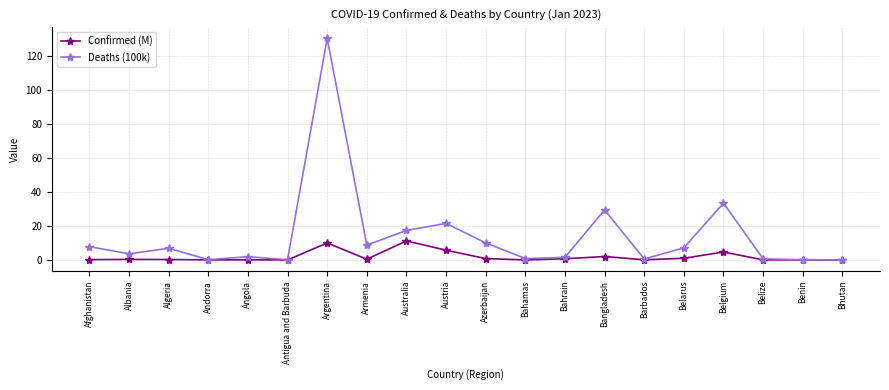

What is the spread (max minus min) of values at Afghanistan?

7.6